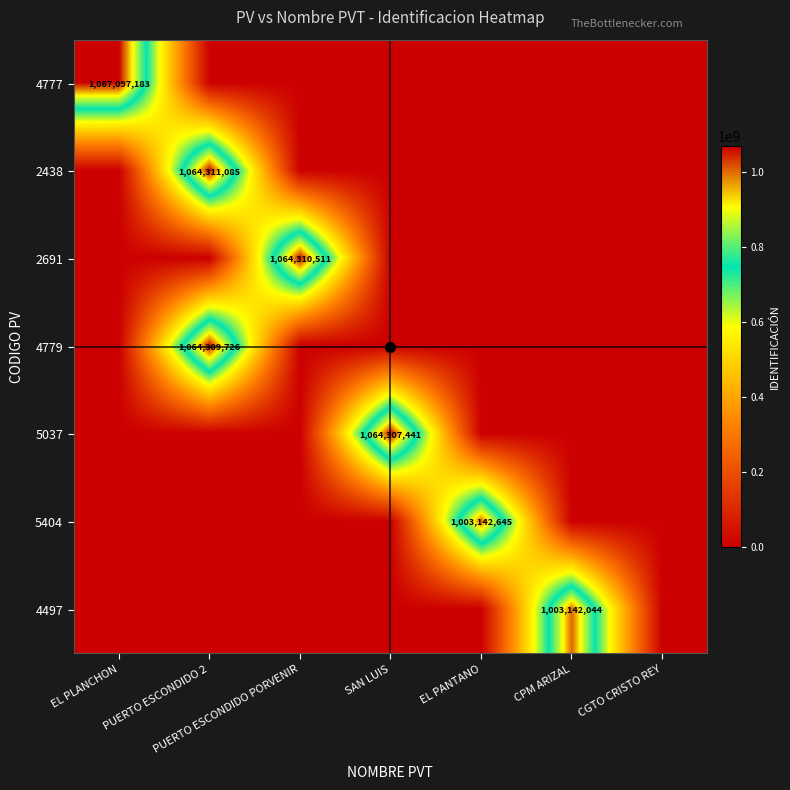

The 2438 series shows 1064311085 at PUERTO ESCONDIDO 2. True or false?

True